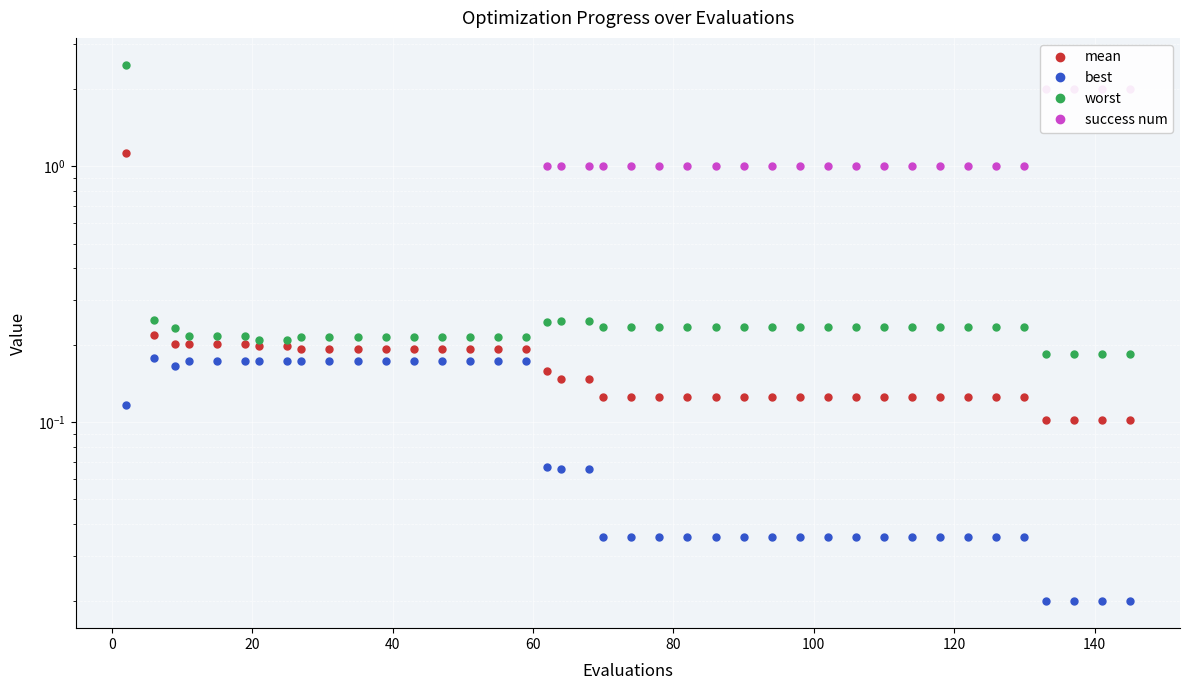

True or false: mean and best cross at least once.

False